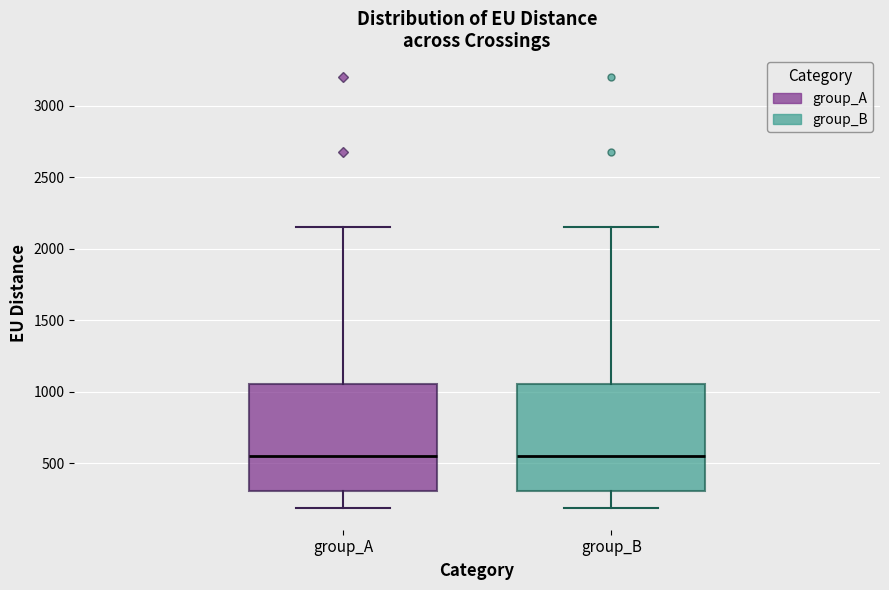

Where is the upper edge of the box for group_A on the y-axis? The values are not printed on the chart, so give them approximately, as read against the axis.

1050